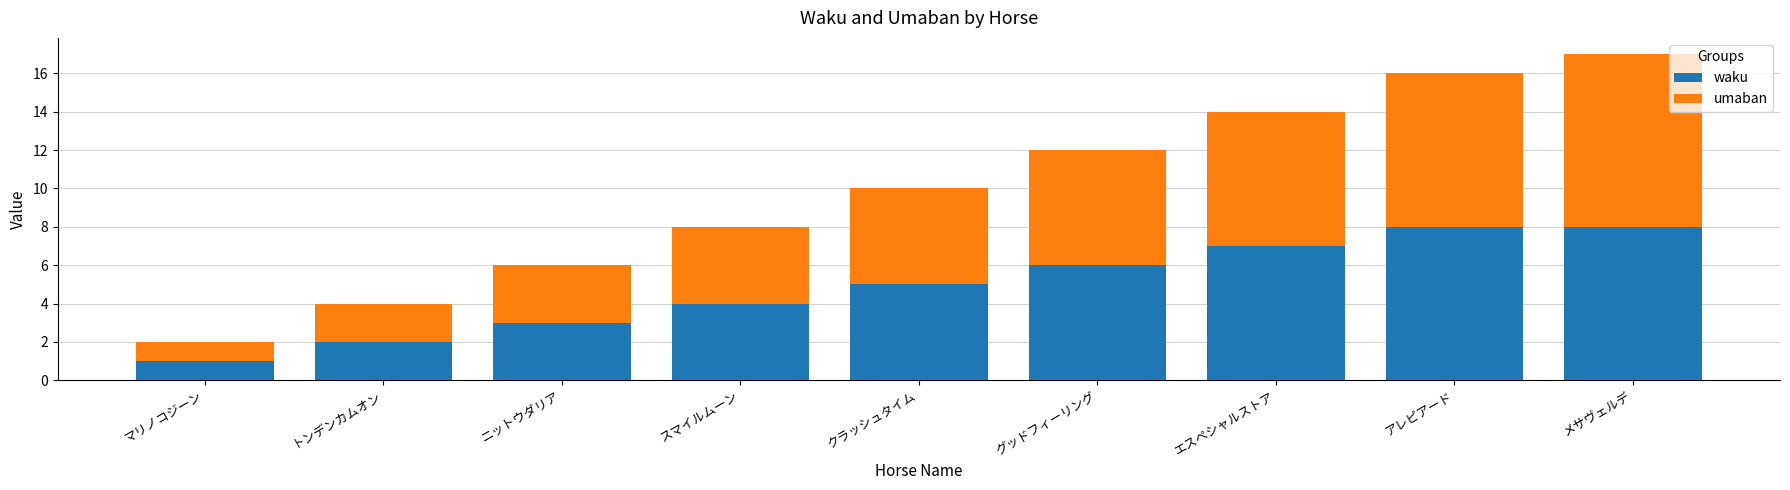

How many series are shown in this chart?

2